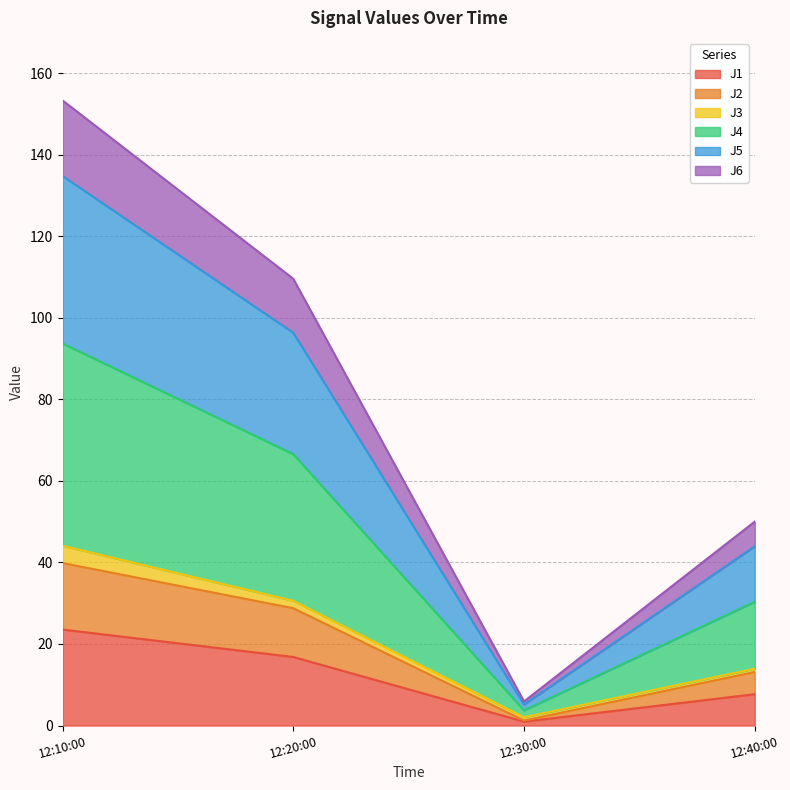

What is the total value across all series at 12:10:00?

153.3